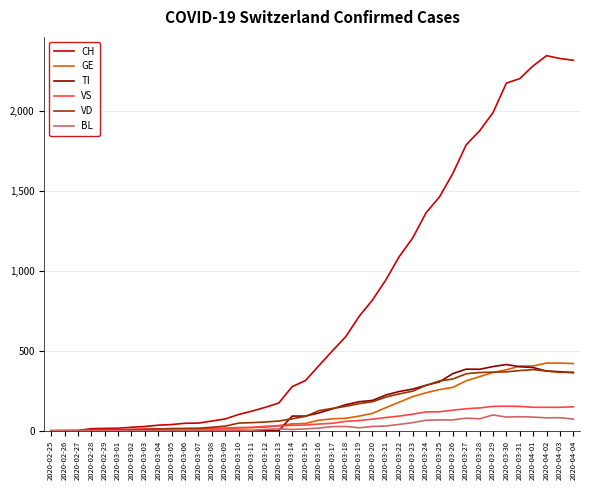

Is the value of CH at 2020-03-25 greater than the value of TI at 2020-03-22?

Yes